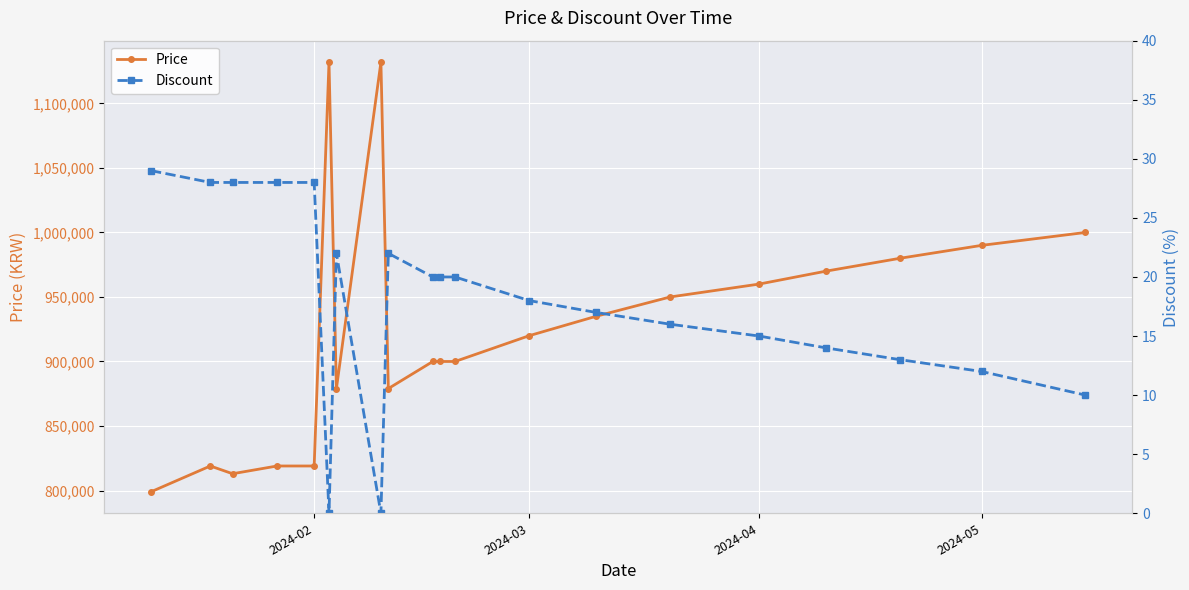

What is the difference between the maximum and minimum values in the Discount series?

29